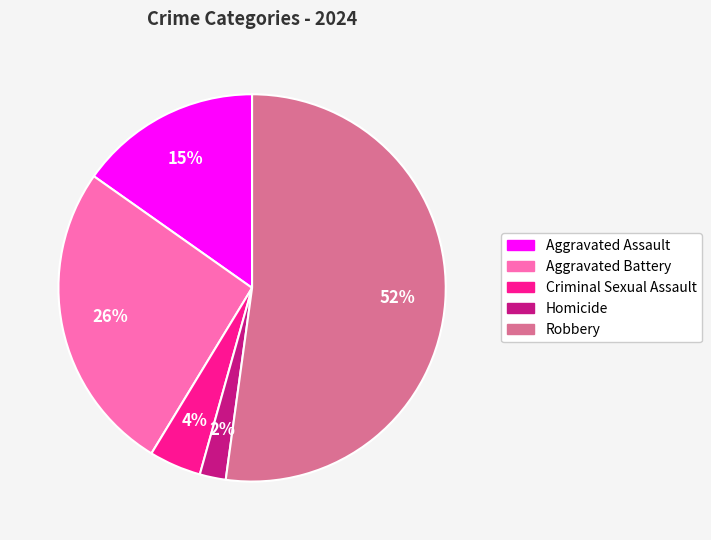

What percentage is the Aggravated Battery slice, to the nearest percent?

26%